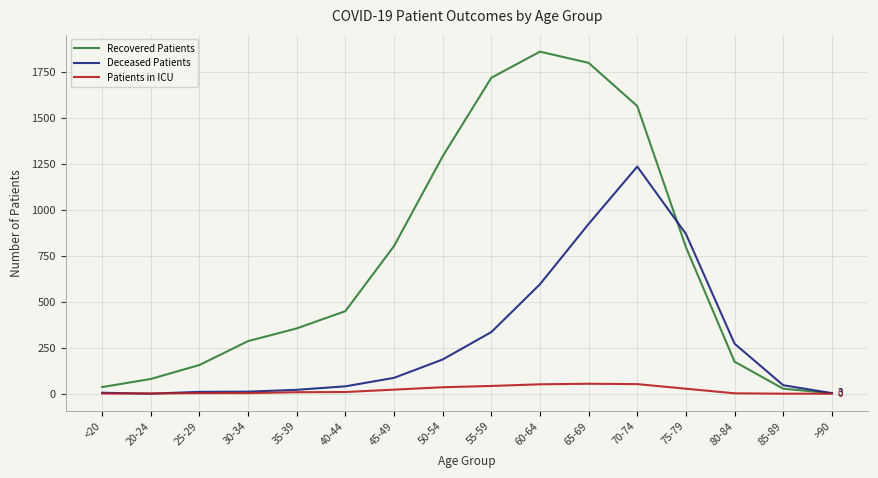

Which series has the widest spread of values?

Recovered Patients